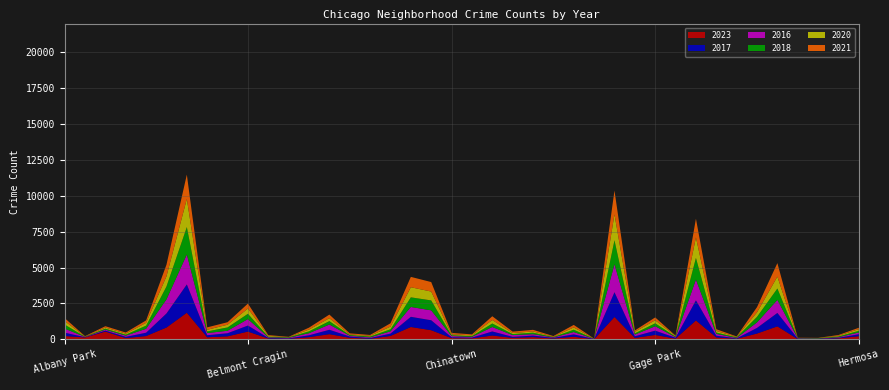

Reading left to right, transcribe all the data shown in this chart.

2023: Albany Park=232	Andersonville=132	Archer Heights=540	Armour Square=87	Ashburn=228	Auburn Gresham=823	Austin=1853	Avalon Park=144	Avondale=208	Belmont Cragin=540	Beverly=56	Boystown=35	Bridgeport=153	Brighton Park=358	Bucktown=111	Burnside=39	Calumet Heights=236	Chatham=859	Chicago Lawn=635	Chinatown=84	Clearing=68	Douglas=265	Dunning=103	East Side=153	East Village=57	Edgewater=180	Edison Park=10	Englewood=1556	Fuller Park=102	Gage Park=305	Galewood=49	Garfield Park=1316	Garfield Ridge=135	Gold Coast=35	Grand Boulevard=404	Grand Crossing=903	Grant Park=16	Greektown=22	Hegewisch=66	Hermosa=220
2017: Albany Park=235	Andersonville=17	Archer Heights=69	Armour Square=87	Ashburn=233	Auburn Gresham=978	Austin=1972	Avalon Park=142	Avondale=218	Belmont Cragin=420	Beverly=46	Boystown=33	Bridgeport=128	Brighton Park=309	Bucktown=85	Burnside=50	Calumet Heights=162	Chatham=711	Chicago Lawn=695	Chinatown=63	Clearing=49	Douglas=285	Dunning=72	East Side=108	East Village=46	Edgewater=166	Edison Park=12	Englewood=1726	Fuller Park=110	Gage Park=301	Galewood=58	Garfield Park=1401	Garfield Ridge=119	Gold Coast=31	Grand Boulevard=392	Grand Crossing=936	Grant Park=30	Greektown=20	Hegewisch=43	Hermosa=134
2016: Albany Park=282	Andersonville=20	Archer Heights=65	Armour Square=83	Ashburn=276	Auburn Gresham=983	Austin=2086	Avalon Park=151	Avondale=172	Belmont Cragin=451	Beverly=40	Boystown=39	Bridgeport=147	Brighton Park=363	Bucktown=55	Burnside=49	Calumet Heights=157	Chatham=686	Chicago Lawn=690	Chinatown=84	Clearing=54	Douglas=308	Dunning=119	East Side=97	East Village=32	Edgewater=162	Edison Park=12	Englewood=1948	Fuller Park=118	Gage Park=305	Galewood=42	Garfield Park=1448	Garfield Ridge=126	Gold Coast=33	Grand Boulevard=384	Grand Crossing=908	Grant Park=26	Greektown=11	Hegewisch=42	Hermosa=124
2018: Albany Park=281	Andersonville=19	Archer Heights=69	Armour Square=69	Ashburn=218	Auburn Gresham=898	Austin=1912	Avalon Park=115	Avondale=233	Belmont Cragin=369	Beverly=41	Boystown=34	Bridgeport=129	Brighton Park=240	Bucktown=47	Burnside=60	Calumet Heights=145	Chatham=670	Chicago Lawn=691	Chinatown=52	Clearing=55	Douglas=246	Dunning=74	East Side=105	East Village=26	Edgewater=164	Edison Park=9	Englewood=1672	Fuller Park=87	Gage Park=205	Galewood=42	Garfield Park=1510	Garfield Ridge=94	Gold Coast=43	Grand Boulevard=388	Grand Crossing=794	Grant Park=15	Greektown=24	Hegewisch=49	Hermosa=118
2020: Albany Park=246	Andersonville=8	Archer Heights=78	Armour Square=70	Ashburn=193	Auburn Gresham=708	Austin=1959	Avalon Park=113	Avondale=188	Belmont Cragin=365	Beverly=62	Boystown=14	Bridgeport=124	Brighton Park=203	Bucktown=41	Burnside=47	Calumet Heights=185	Chatham=703	Chicago Lawn=618	Chinatown=63	Clearing=56	Douglas=242	Dunning=69	East Side=85	East Village=24	Edgewater=157	Edison Park=5	Englewood=1801	Fuller Park=112	Gage Park=213	Galewood=43	Garfield Park=1426	Garfield Ridge=109	Gold Coast=28	Grand Boulevard=313	Grand Crossing=828	Grant Park=7	Greektown=11	Hegewisch=46	Hermosa=114
2021: Albany Park=203	Andersonville=25	Archer Heights=94	Armour Square=79	Ashburn=171	Auburn Gresham=811	Austin=1695	Avalon Park=168	Avondale=174	Belmont Cragin=346	Beverly=49	Boystown=21	Bridgeport=134	Brighton Park=251	Bucktown=77	Burnside=60	Calumet Heights=231	Chatham=722	Chicago Lawn=661	Chinatown=103	Clearing=63	Douglas=262	Dunning=100	East Side=114	East Village=43	Edgewater=175	Edison Park=6	Englewood=1660	Fuller Park=89	Gage Park=197	Galewood=25	Garfield Park=1303	Garfield Ridge=123	Gold Coast=31	Grand Boulevard=363	Grand Crossing=941	Grant Park=15	Greektown=14	Hegewisch=54	Hermosa=97